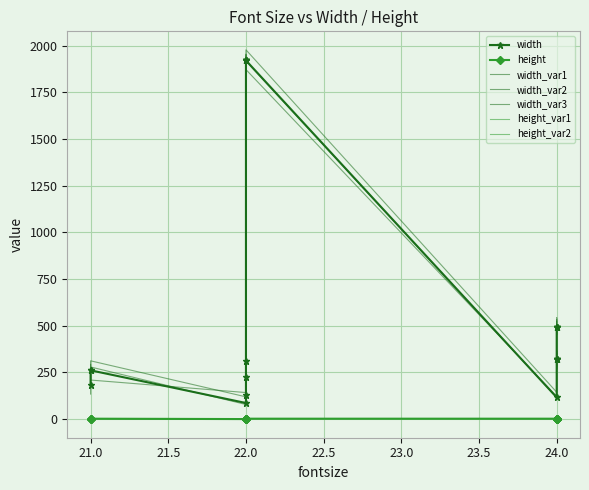

True or false: height and width cross at least once.

False